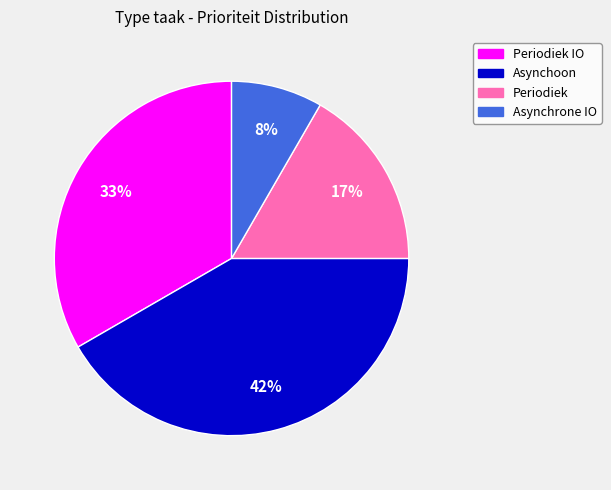

To the nearest percent, what is the average slice percentage?

25%